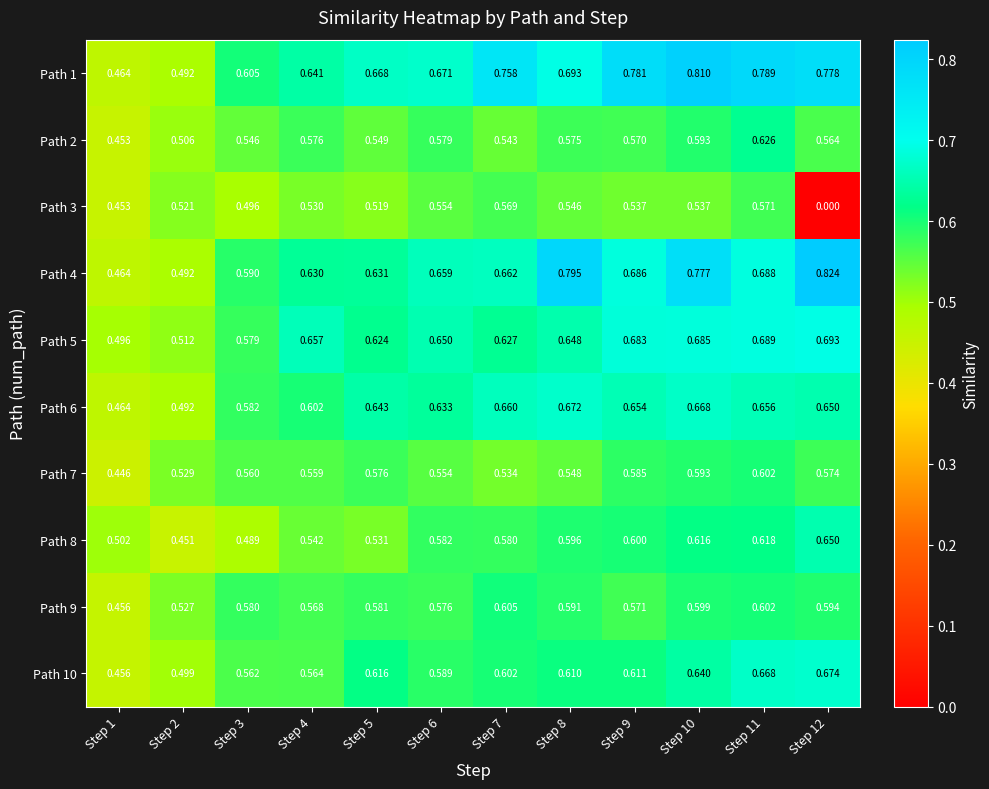

Is the value of Path 6 at Step 5 greater than the value of Path 8 at Step 4?

Yes